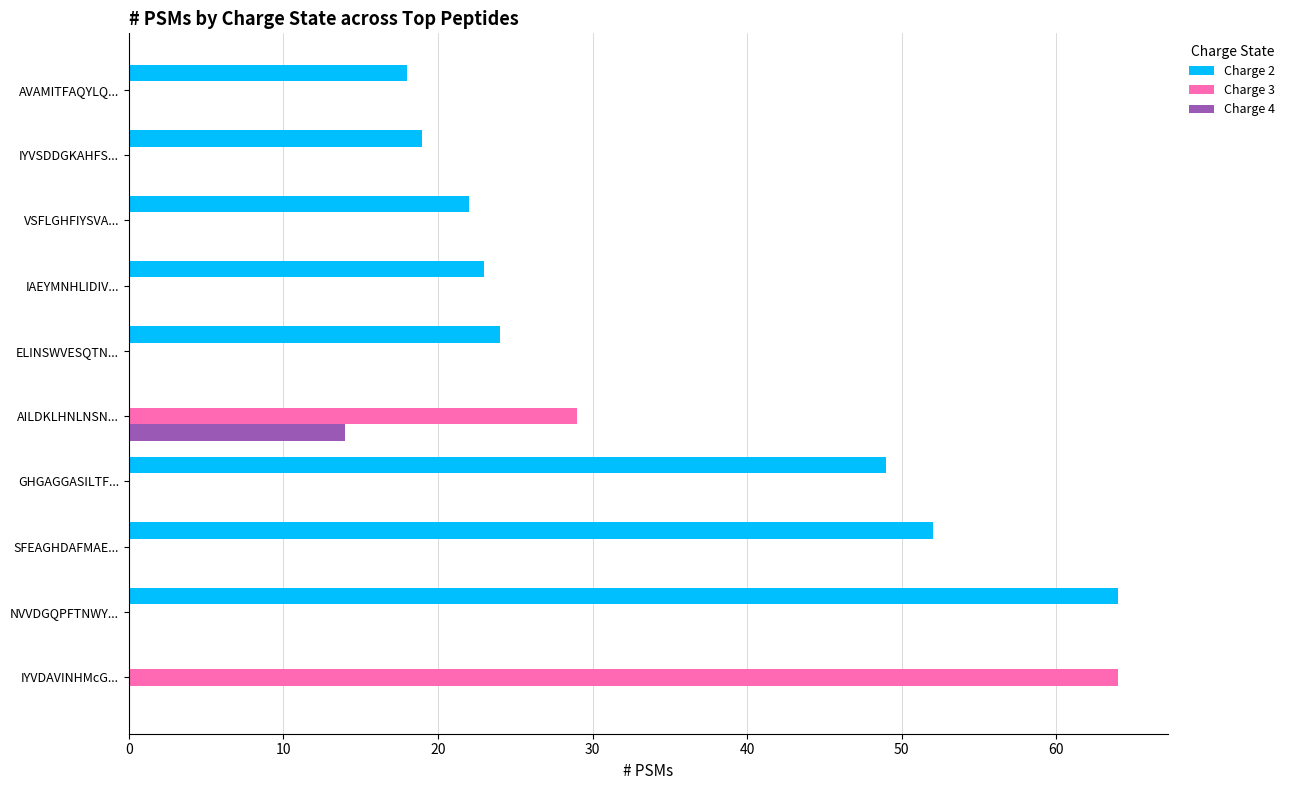

What is the total value across all series at SFEAGHDAFMAE...?

52